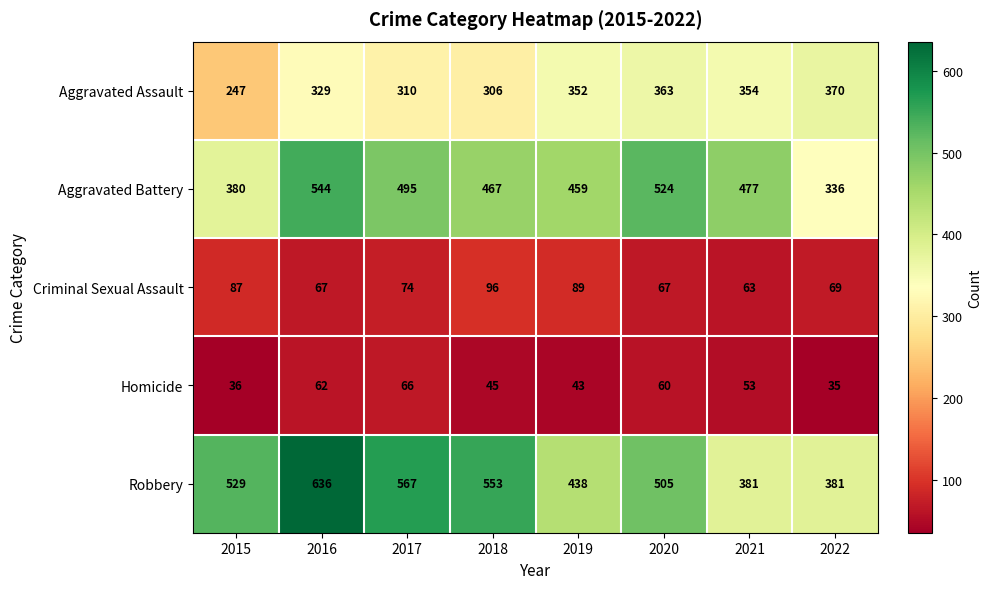

What is the sum of the Aggravated Assault values at 2021 and 2022?

724